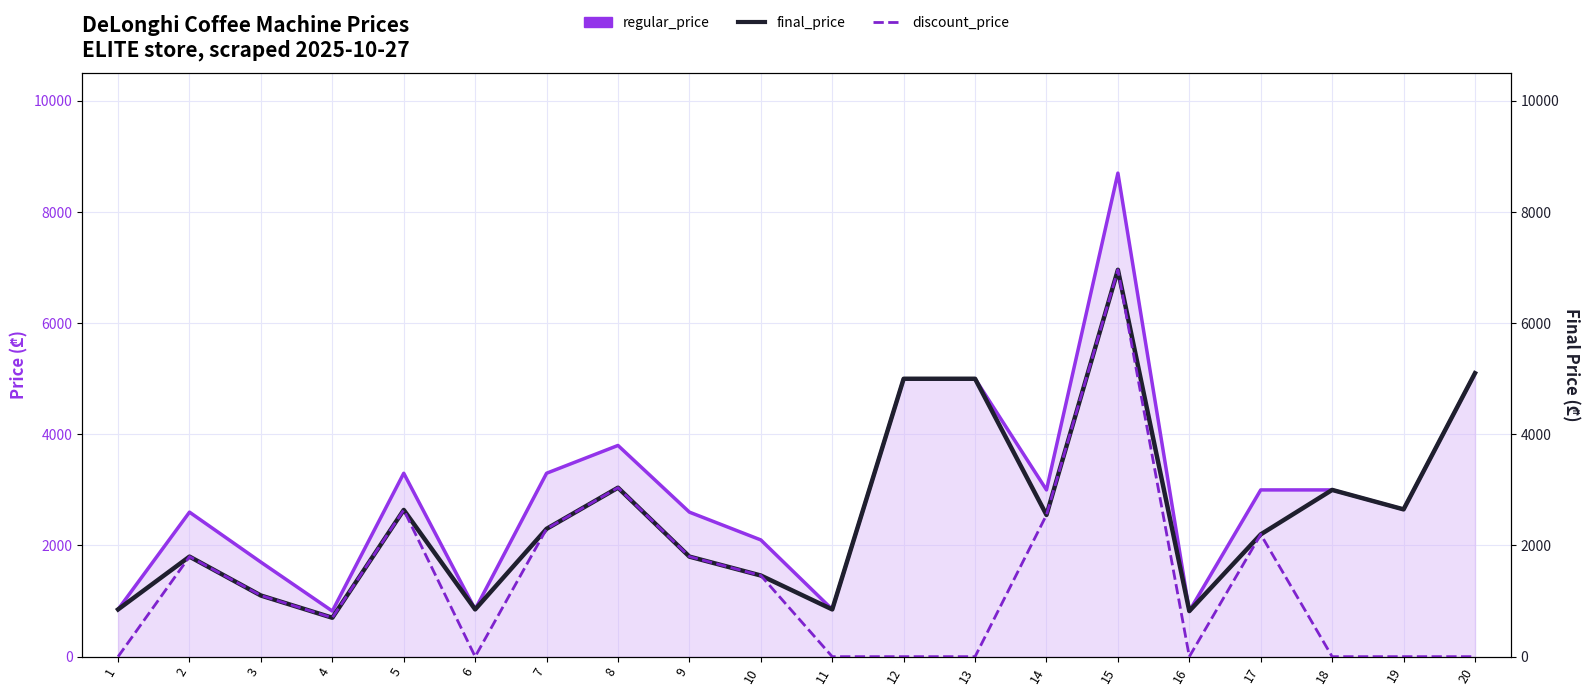

What is the sum of all discount_price values?

26549.9